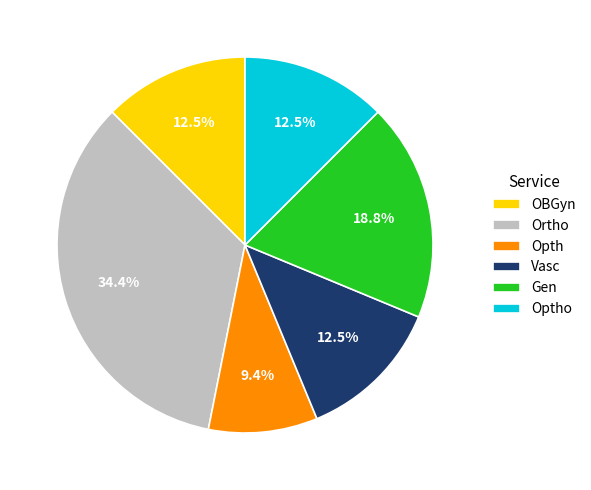

Does any single category account for the majority?

No